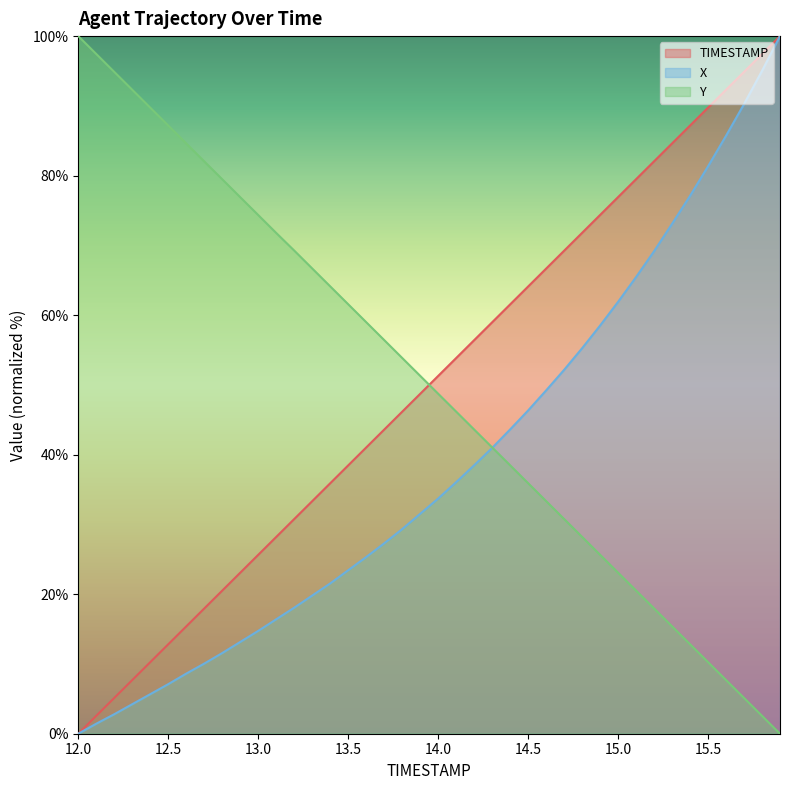

How many distinct data groups are displayed?

3